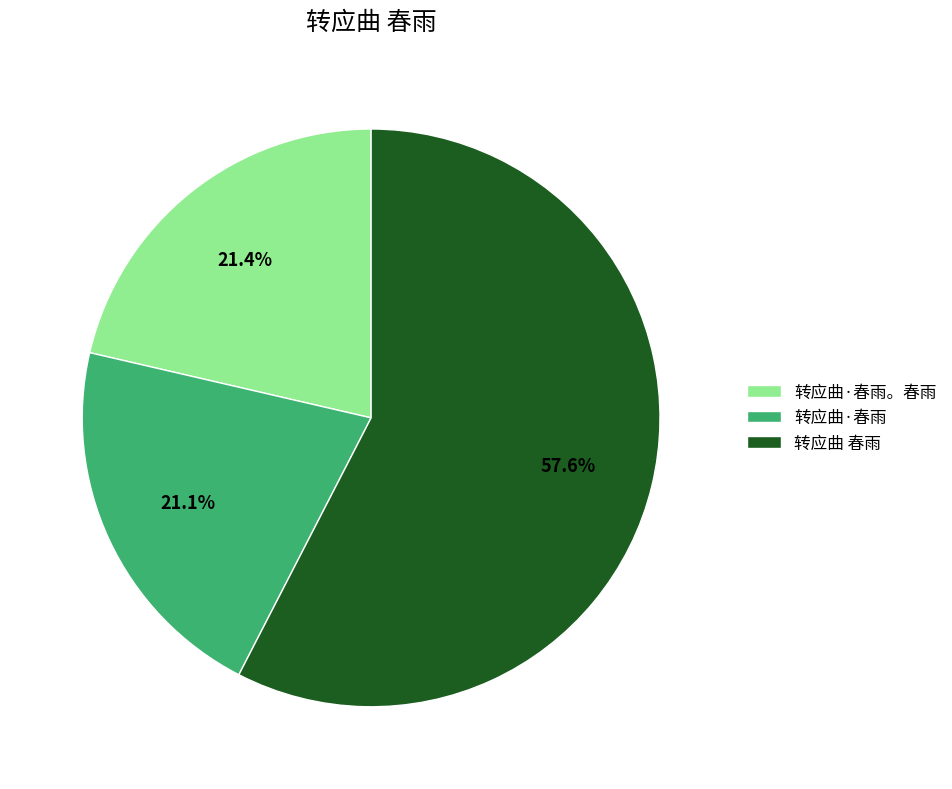

Which category accounts for the majority?

转应曲 春雨